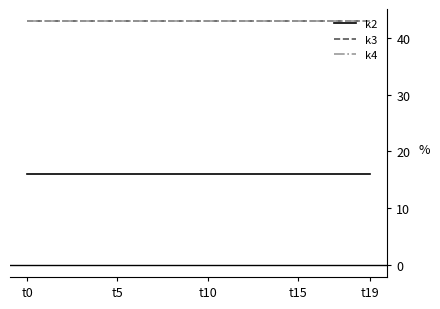

Does the chart display data point markers on the line(s)?

No